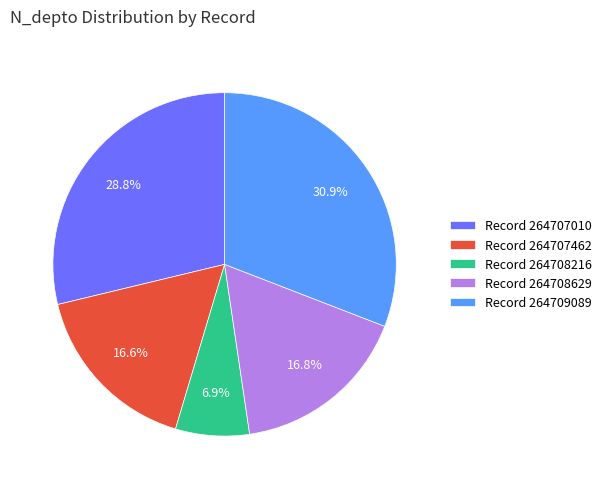

How many slices are in this pie chart?

5